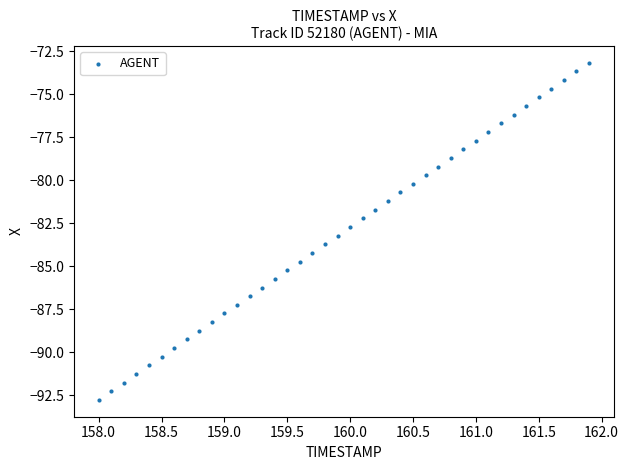

What is the range of Y values (max minus min)?

19.6